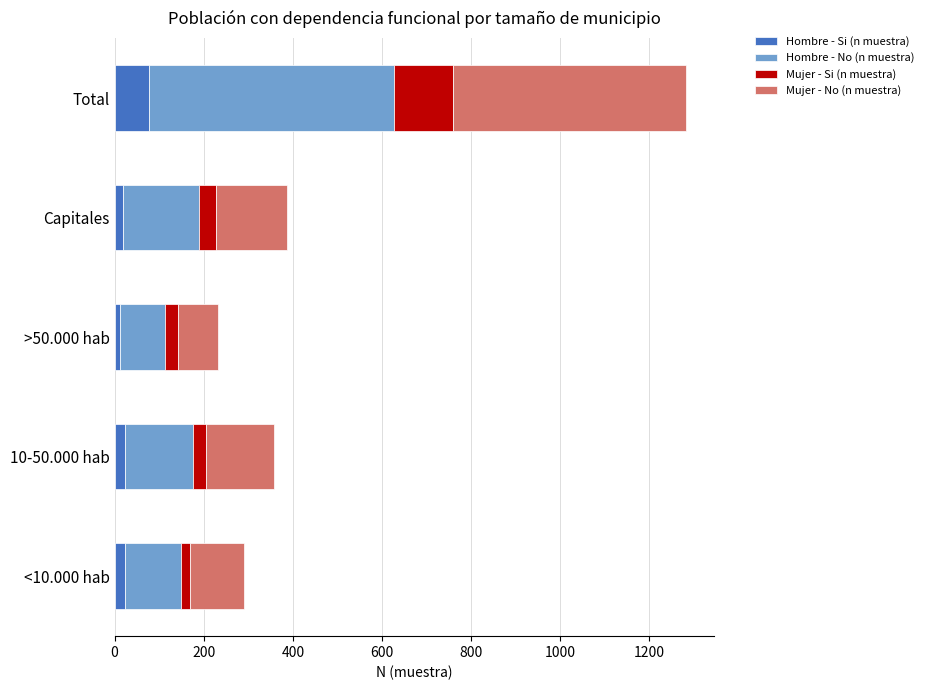

What is the highest value of the Hombre - Si (n muestra) series?

77